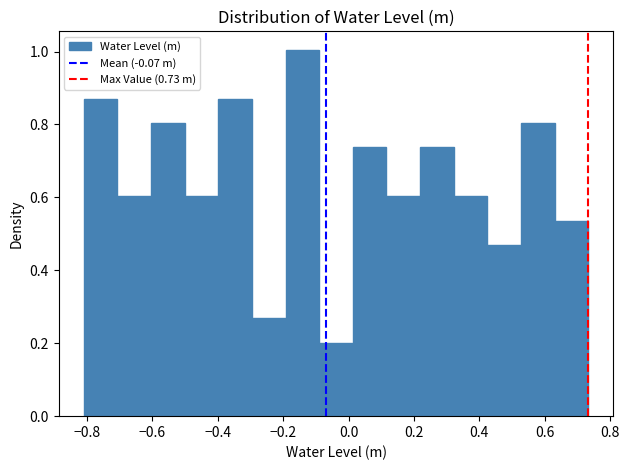

Which range on the x-axis has the tallest bar?

-0.20 to -0.08